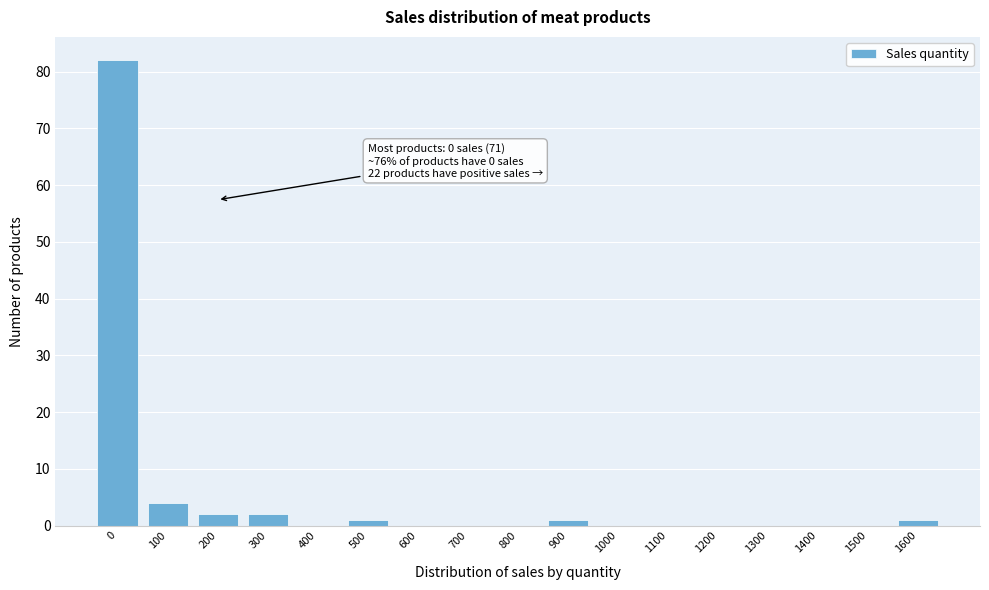

Reading right to left, list all the values displayed in this chart.

1600=1	1500=0	1400=0	1300=0	1200=0	1100=0	1000=0	900=1	800=0	700=0	600=0	500=1	400=0	300=2	200=2	100=4	0=82